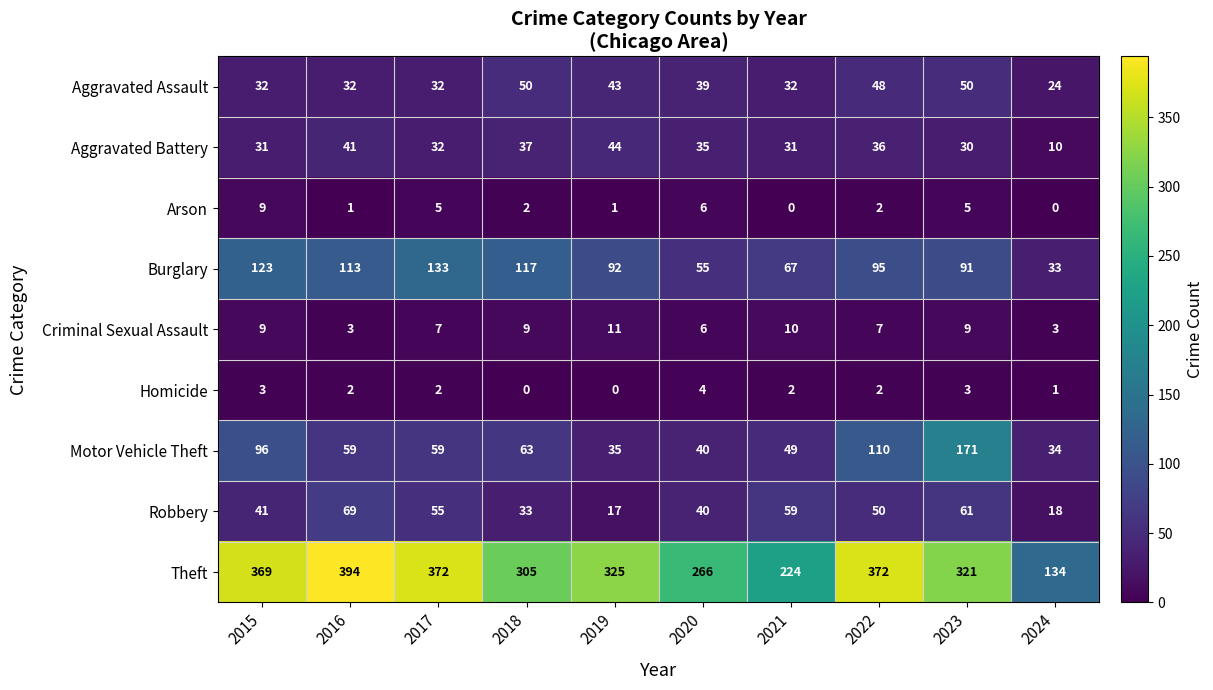

The Criminal Sexual Assault series shows 2 at 2016. True or false?

False